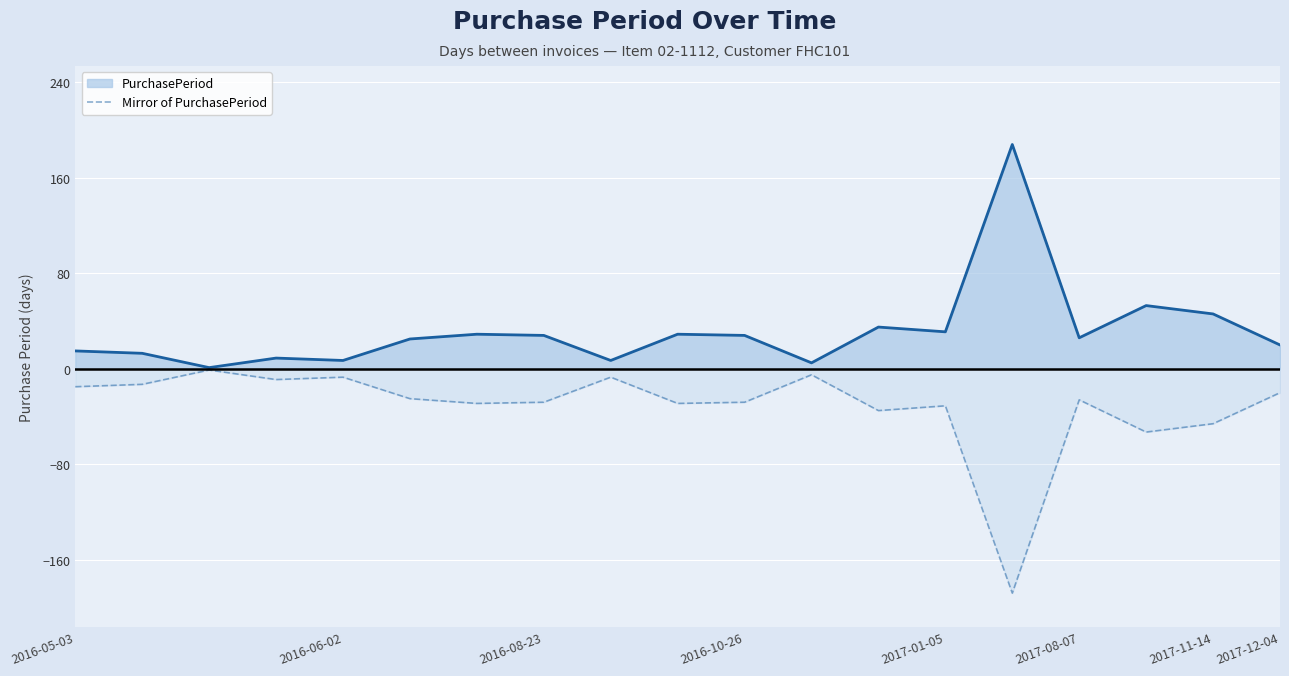

Rank the series by their maximum value, from lowest to highest.

Mirror of PurchasePeriod, PurchasePeriod